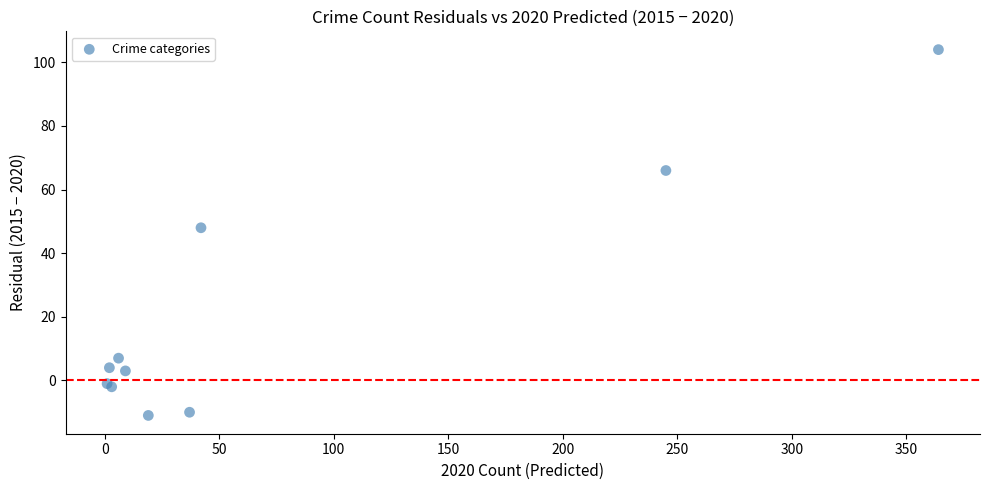

What Y value in the scatter plot is closest to 46?

48